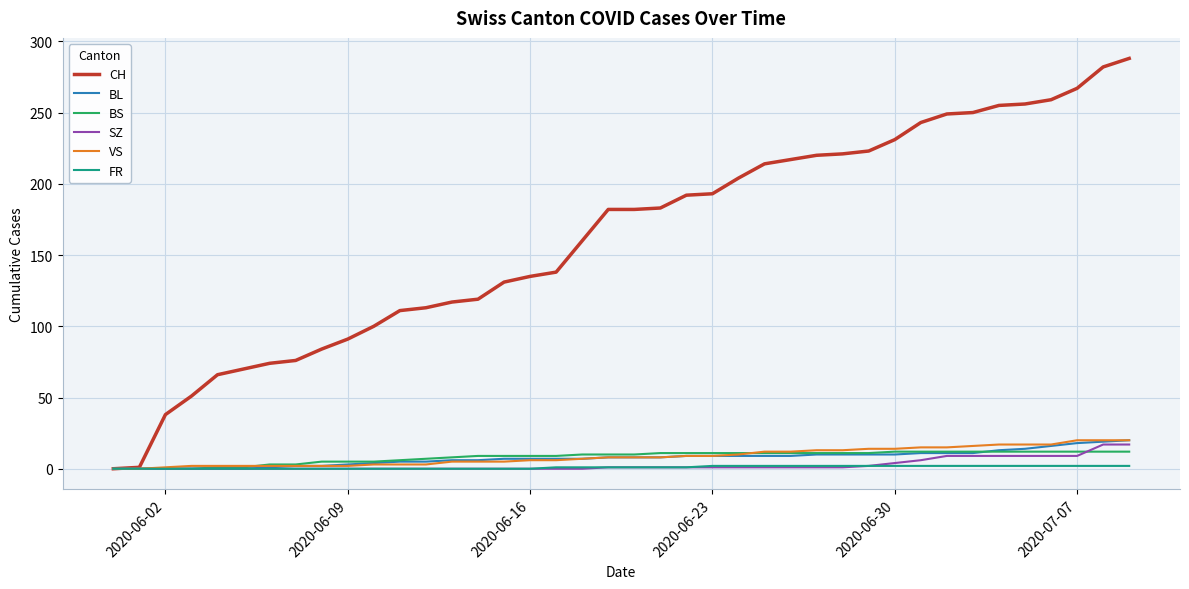

What is the maximum value shown in the chart?

288